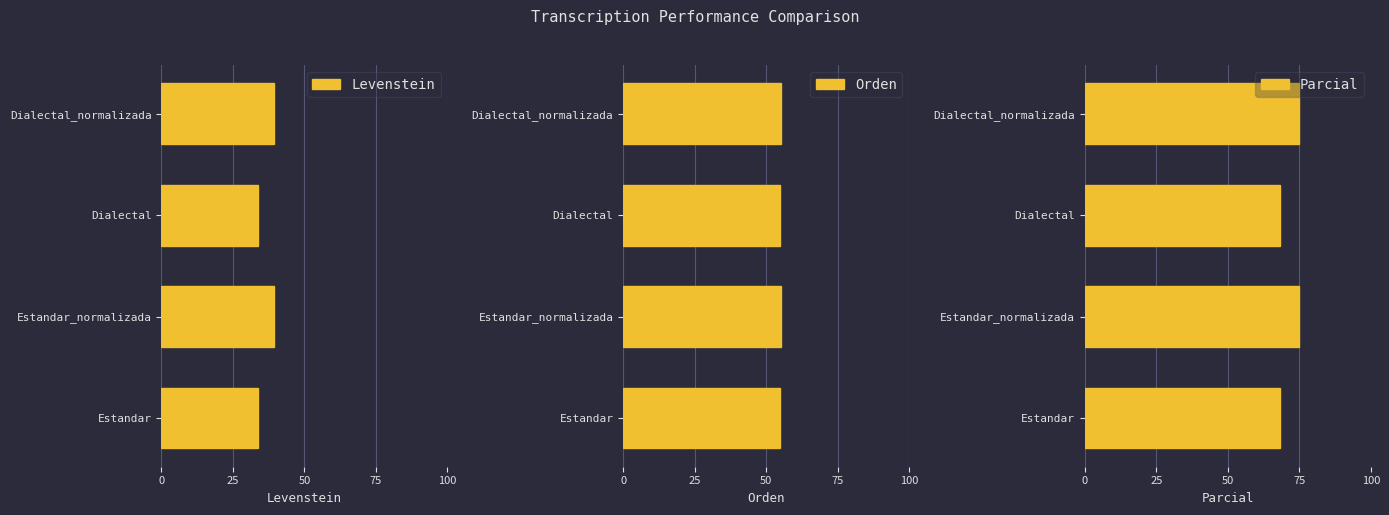

Is it true that Parcial equals 39.9 at Estandar?

False